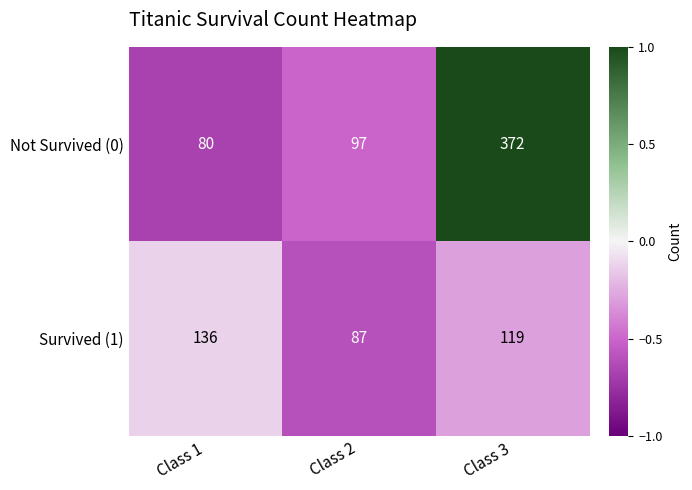

Which category has the highest value in the Not Survived (0) series?

Class 3